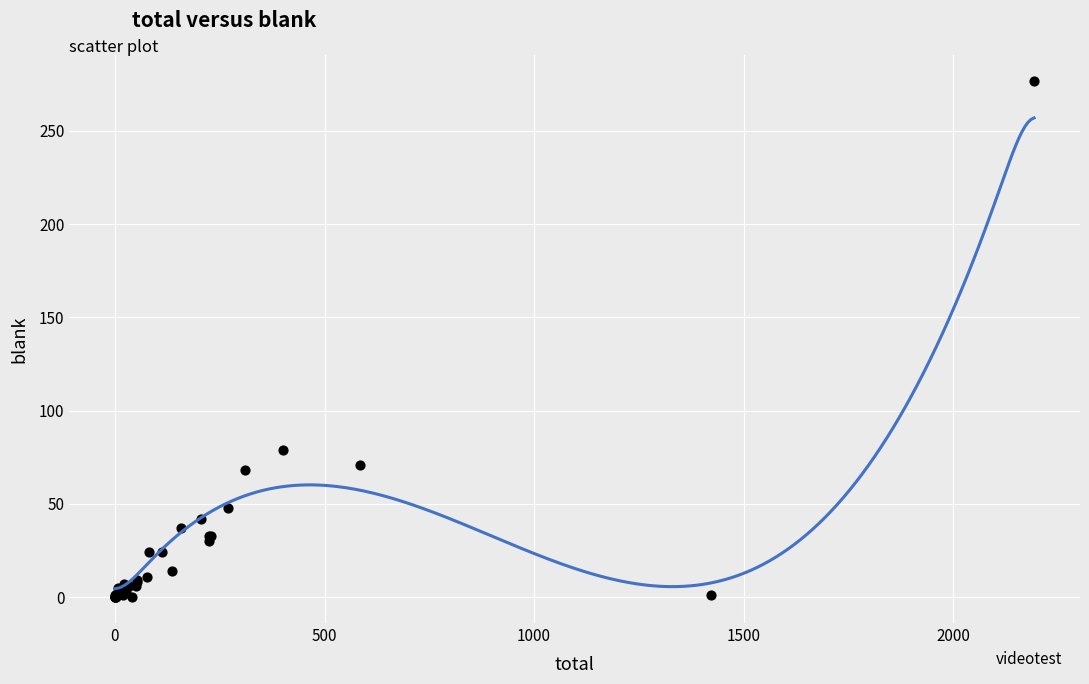

What Y value in the scatter plot is closest to 138?

79